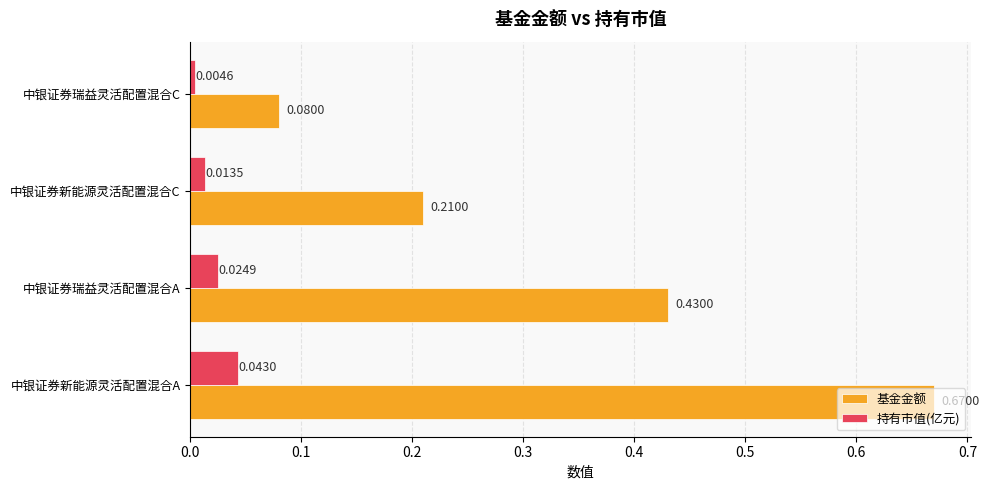

At how many categories does at least one series exceed 0?

4